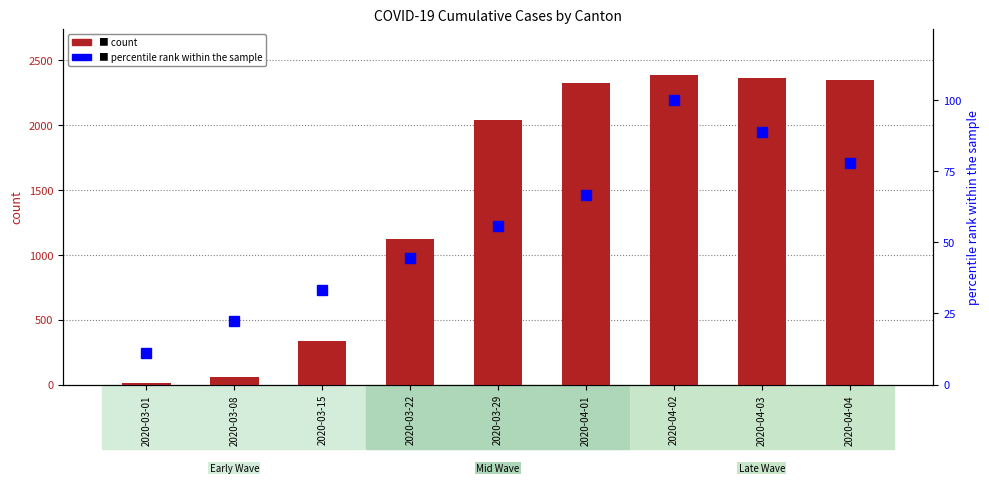

Reading left to right, list all the values displayed in this chart.

count: 2020-03-01=16.0	2020-03-08=61.0	2020-03-15=339.0	2020-03-22=1120.0	2020-03-29=2038.0	2020-04-01=2328.0	2020-04-02=2387.0	2020-04-03=2363.0	2020-04-04=2349.0
percentile rank within the sample: 2020-03-01=11.1	2020-03-08=22.2	2020-03-15=33.3	2020-03-22=44.4	2020-03-29=55.6	2020-04-01=66.7	2020-04-02=100.0	2020-04-03=88.9	2020-04-04=77.8